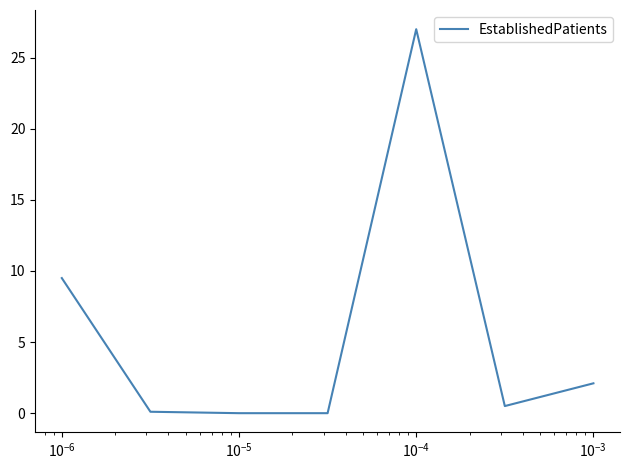

What is the maximum value shown in the chart?

27.0